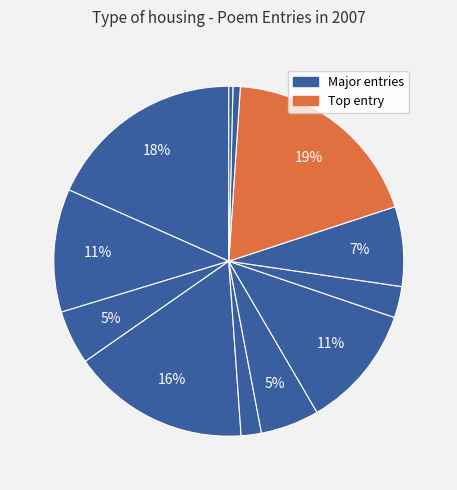

Is there a majority slice in this chart?

No